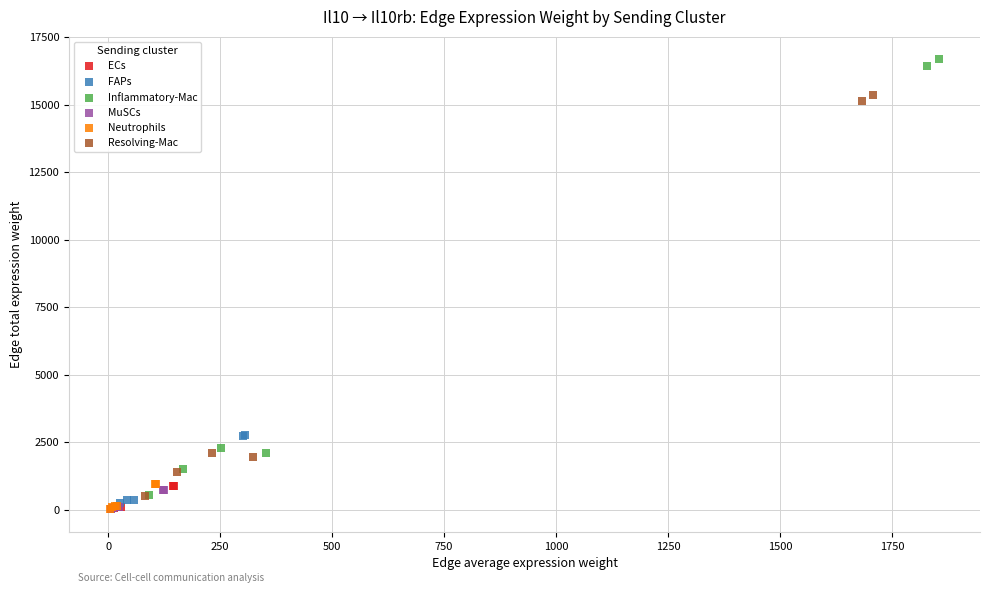

Which series has the widest spread of Y values?

Inflammatory-Mac